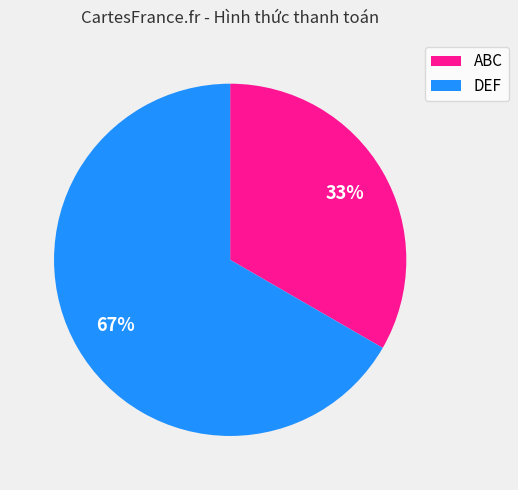

To the nearest percent, what percentage of the pie is ABC?

33%